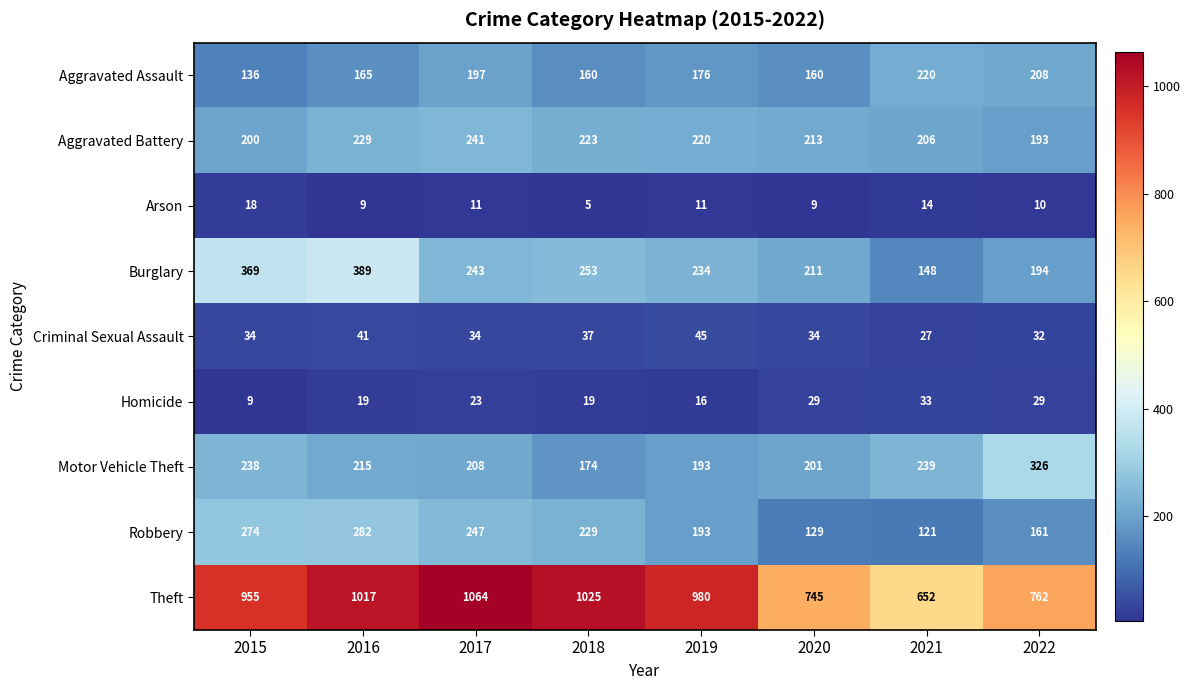

At which label does Theft first exceed 980?

2016